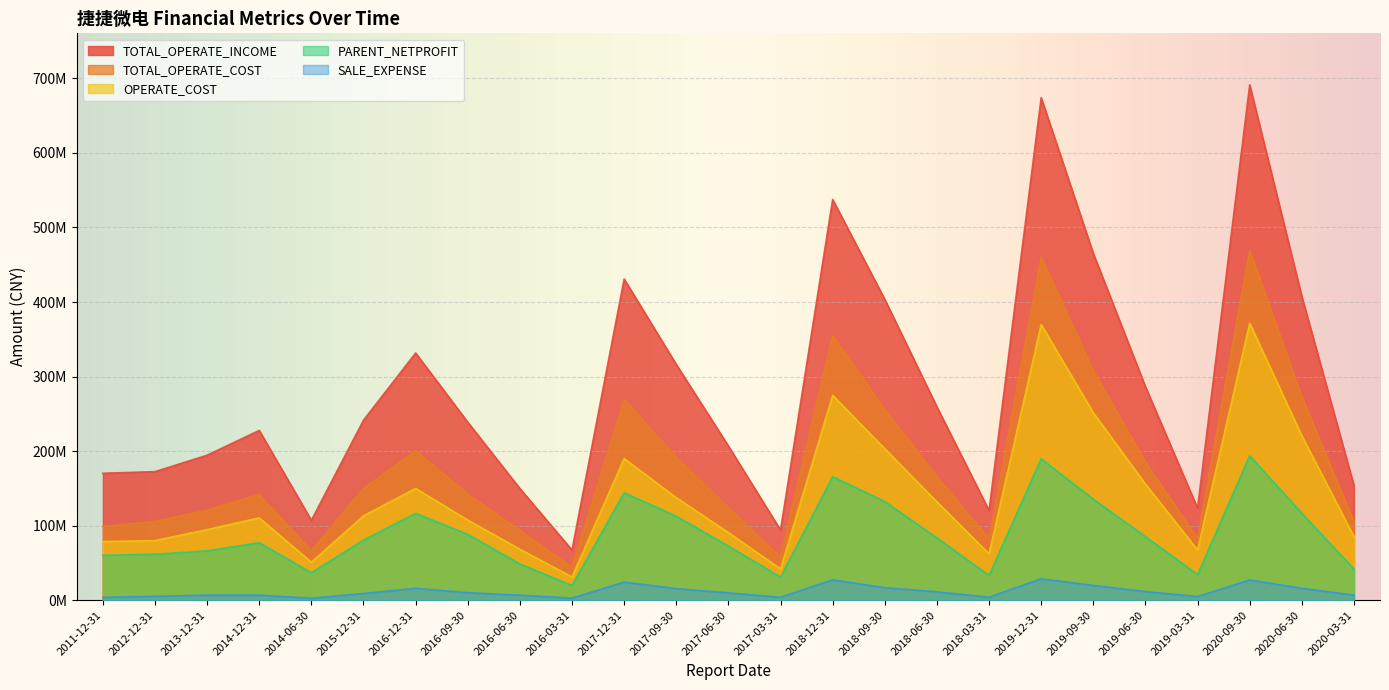

True or false: TOTAL_OPERATE_COST and SALE_EXPENSE cross at least once.

False